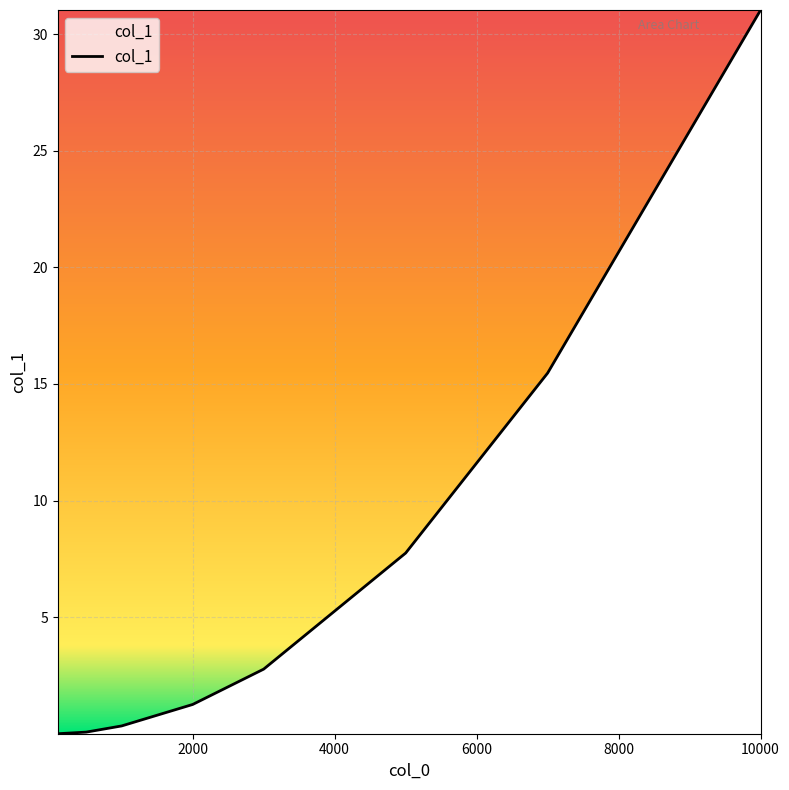

True or false: there are more than 2 points higher than both neighbors.

False